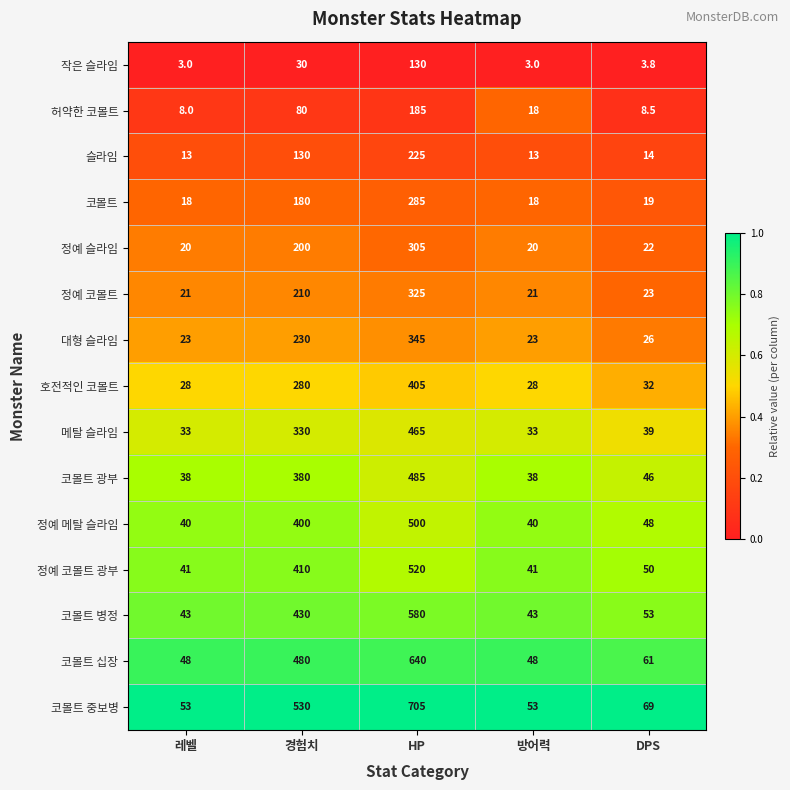

The value of 허약한 코볼트 at 경험치 is 80.0. True or false?

True